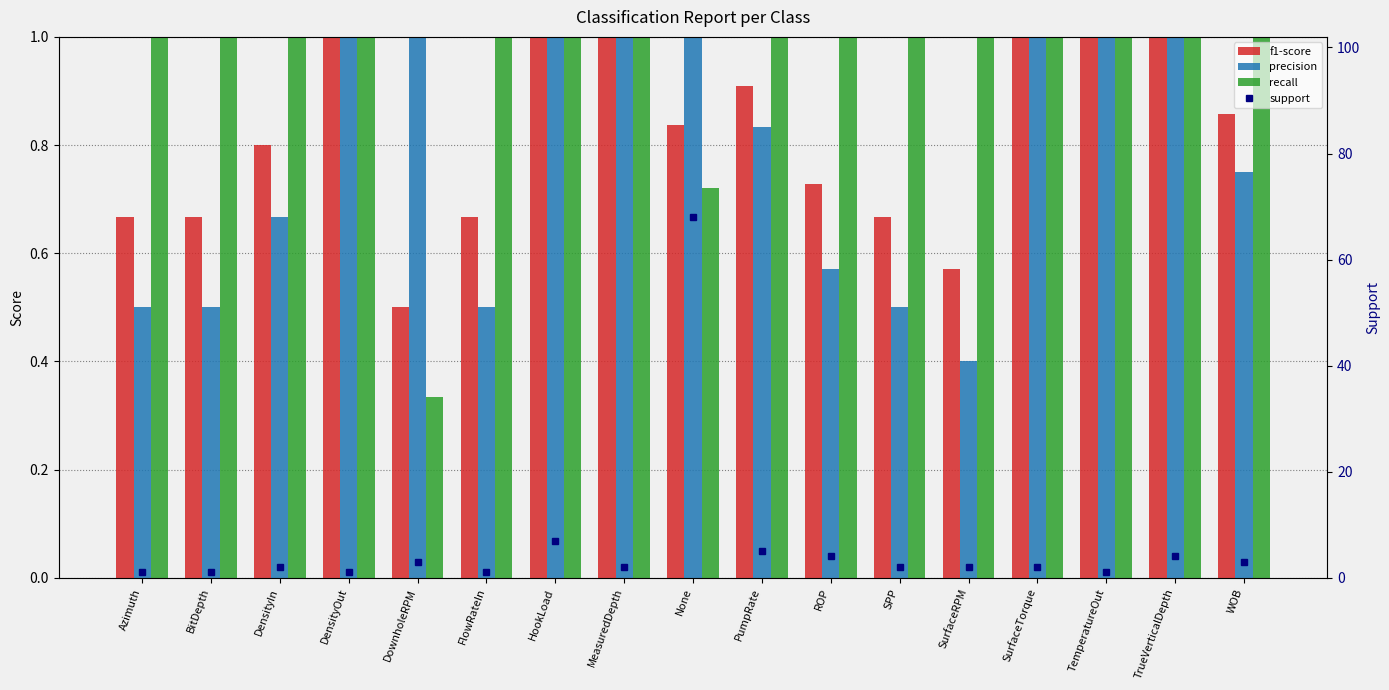

Which series changed the most between HookLoad and SurfaceTorque?

support